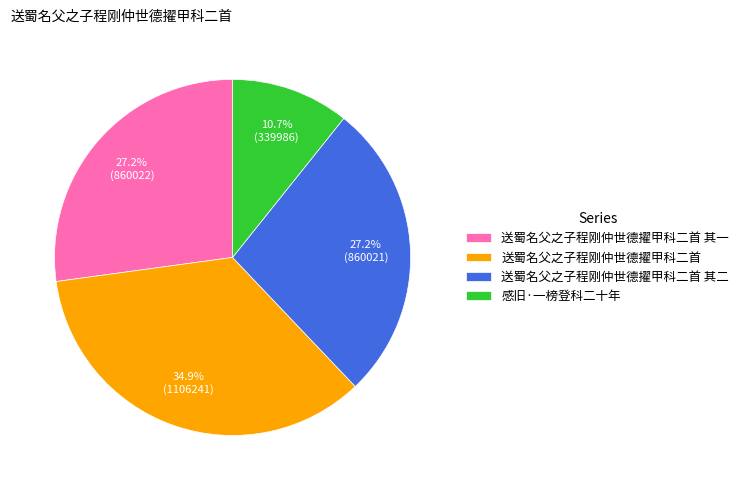

To the nearest percent, what is the combined percentage of 送蜀名父之子程刚仲世德擢甲科二首 其一 and 送蜀名父之子程刚仲世德擢甲科二首 其二?

54%